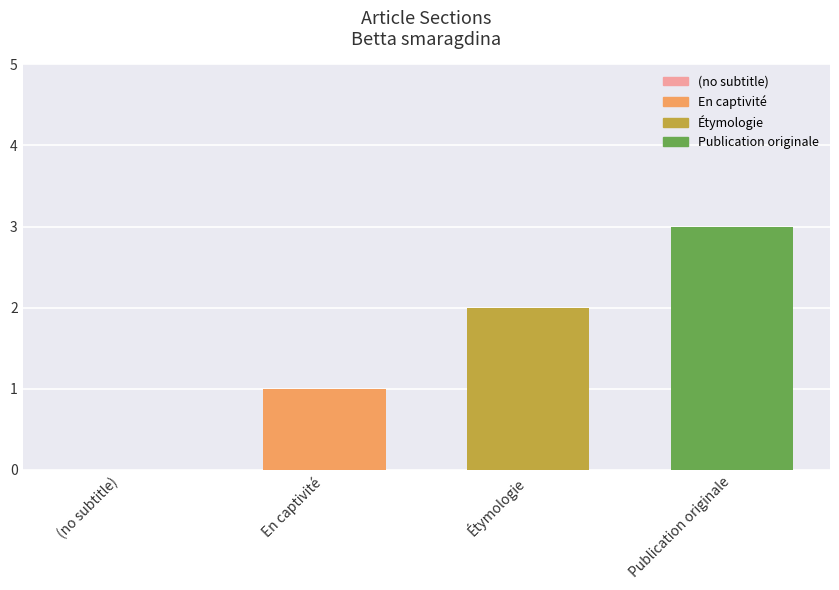

What is the maximum value for Publication originale?

3